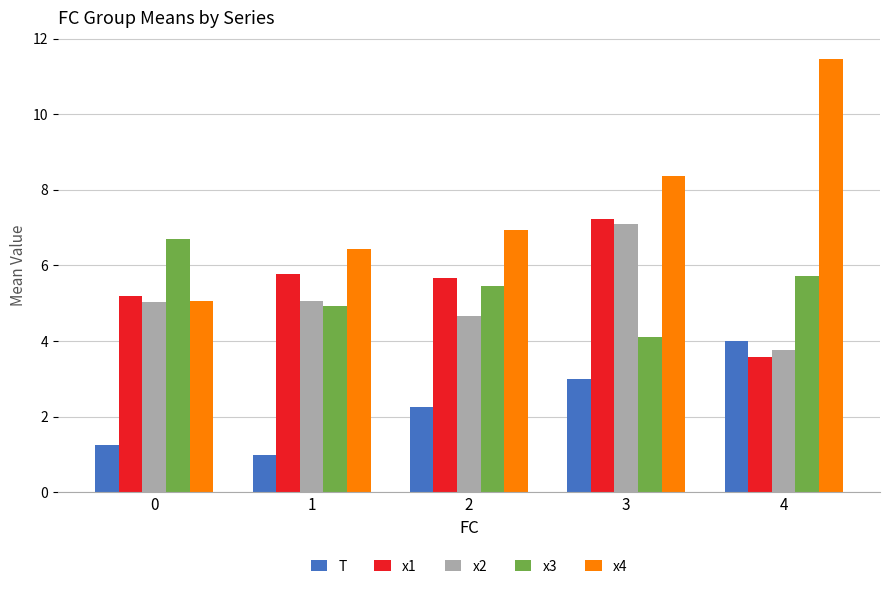

Between 1 and 2, which series saw the biggest shift?

T